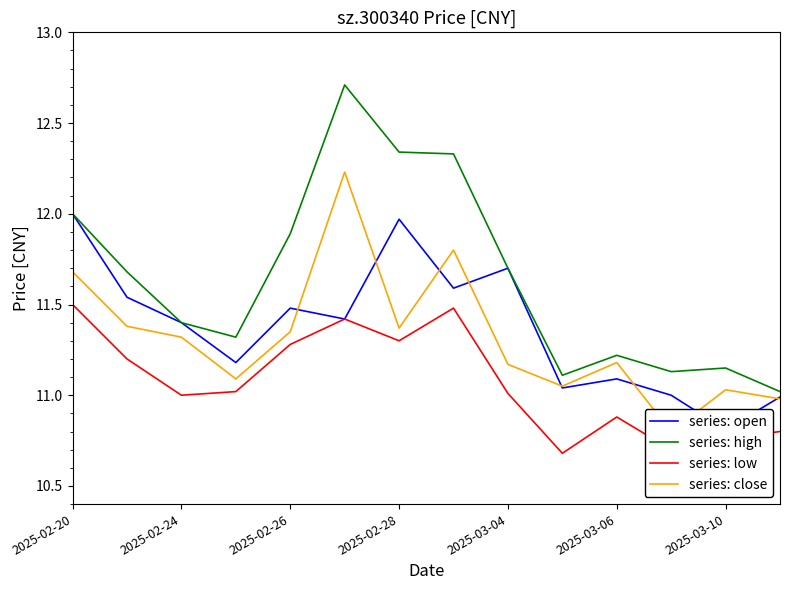

What is the spread (max minus min) of values at 9?

0.4